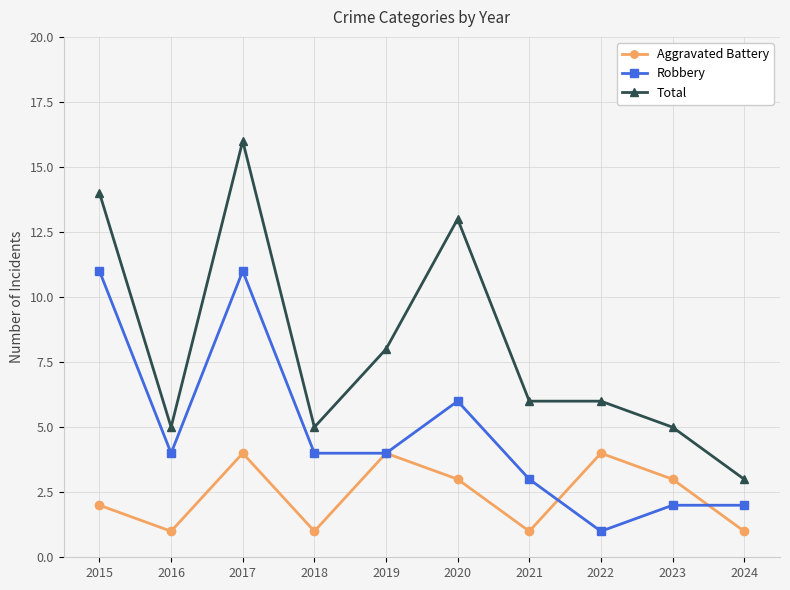

At which label is Robbery closest to 6?

2020